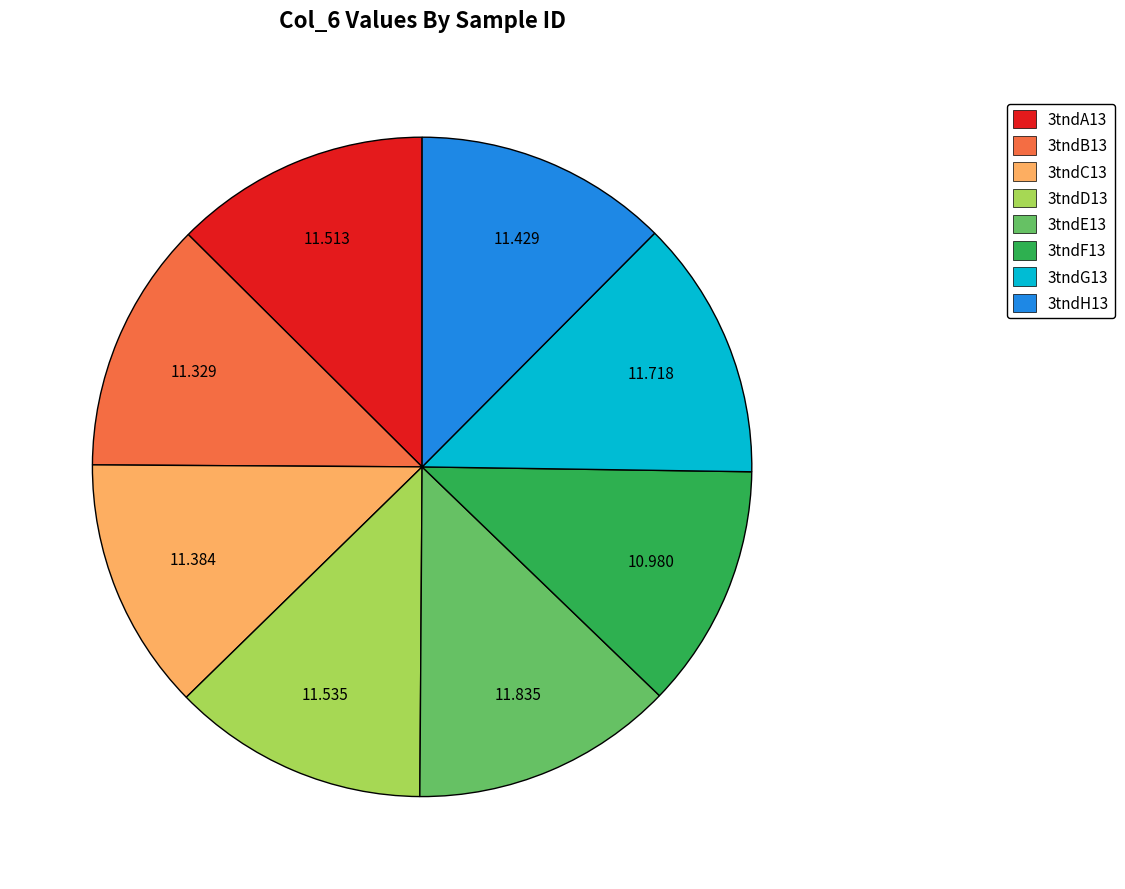

True or false: 3tndH13 accounts for 1% of the total.

False